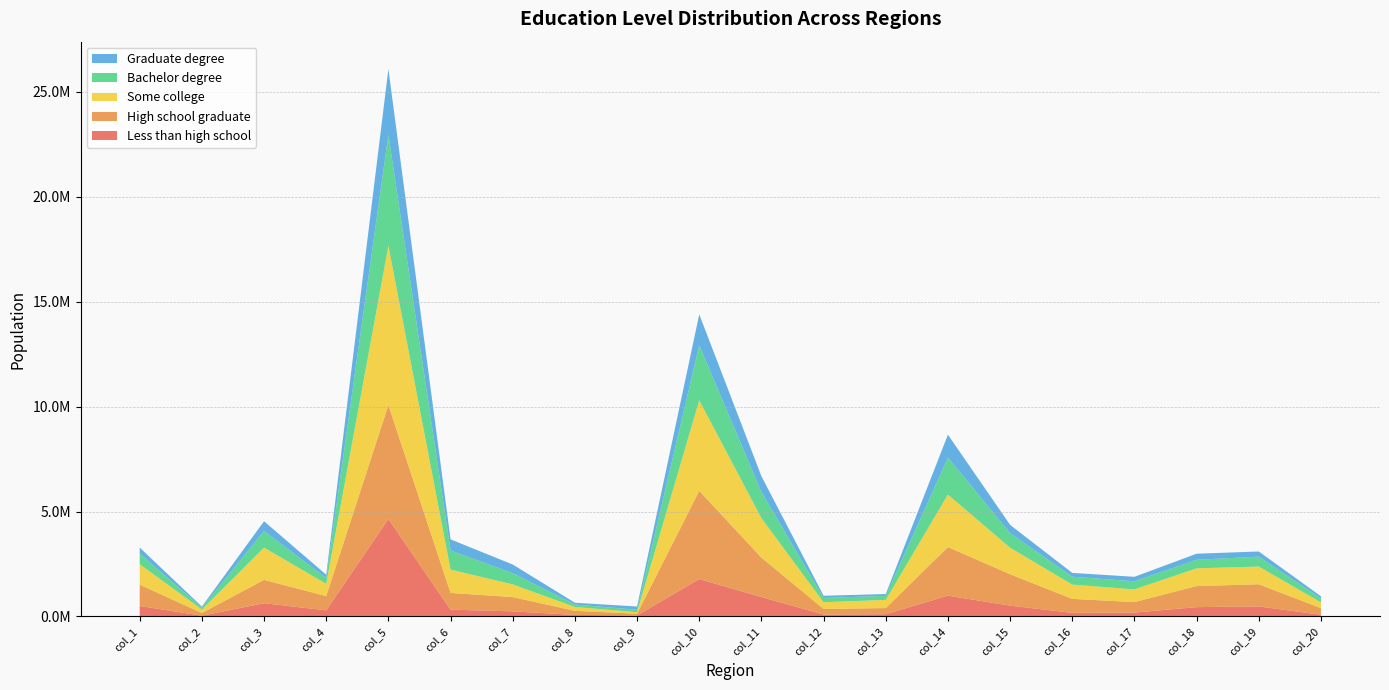

Reading left to right, list all the values displayed in this chart.

Less than high school: col_1=496882	col_2=34616	col_3=630973	col_4=290071	col_5=4643510	col_6=323853	col_7=242268	col_8=72355	col_9=48249	col_10=1781252	col_11=925736	col_12=89995	col_13=106534	col_14=991602	col_15=514136	col_16=171665	col_17=183754	col_18=443964	col_19=476770	col_20=79599
High school graduate: col_1=1018063	col_2=128052	col_3=1110871	col_4=678452	col_5=5430081	col_6=796984	col_7=678916	col_8=194810	col_9=82181	col_10=4201879	col_11=1879302	col_12=267568	col_13=292667	col_14=2314192	col_15=1496775	col_16=664912	col_17=501278	col_18=1002541	col_19=1056533	col_20=314332
Some college: col_1=974431	col_2=167439	col_3=1537661	col_4=585915	col_5=7595982	col_6=1110240	col_7=605490	col_8=183542	col_9=74109	col_10=4318812	col_11=1878616	col_12=319157	col_13=389869	col_14=2502604	col_15=1264542	col_16=681336	col_17=604384	col_18=846111	col_19=843894	col_20=277756
Bachelor degree: col_1=504626	col_2=87869	col_3=788933	col_4=278975	col_5=5285754	col_6=909032	col_7=535933	col_8=117581	col_9=112629	col_10=2620339	col_11=1244449	col_12=205033	col_13=189566	col_14=1757697	col_15=697223	col_16=377035	col_17=384495	col_18=406865	col_19=470739	col_20=187513
Graduate degree: col_1=288250	col_2=51547	col_3=468516	col_4=154406	col_5=3129936	col_6=531744	col_7=412111	col_8=84348	col_9=155716	col_10=1471999	col_11=755664	col_12=104161	col_13=87346	col_14=1095843	col_15=390897	col_16=179556	col_17=214568	col_18=289309	col_19=247319	col_20=102040